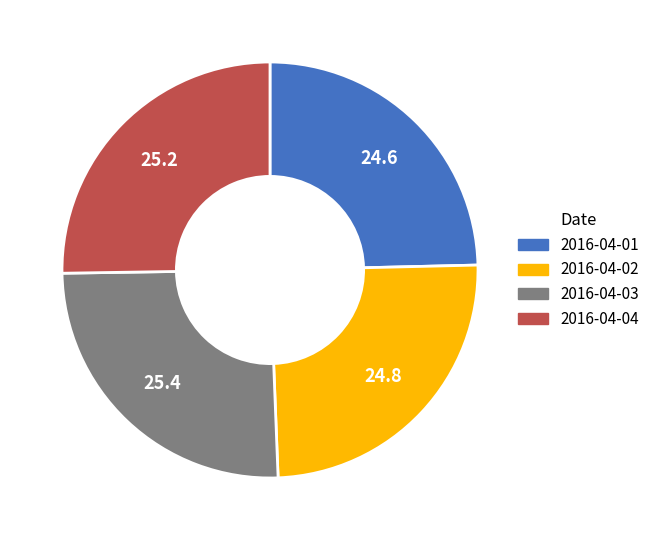

True or false: 2016-04-03 accounts for 25% of the total.

True